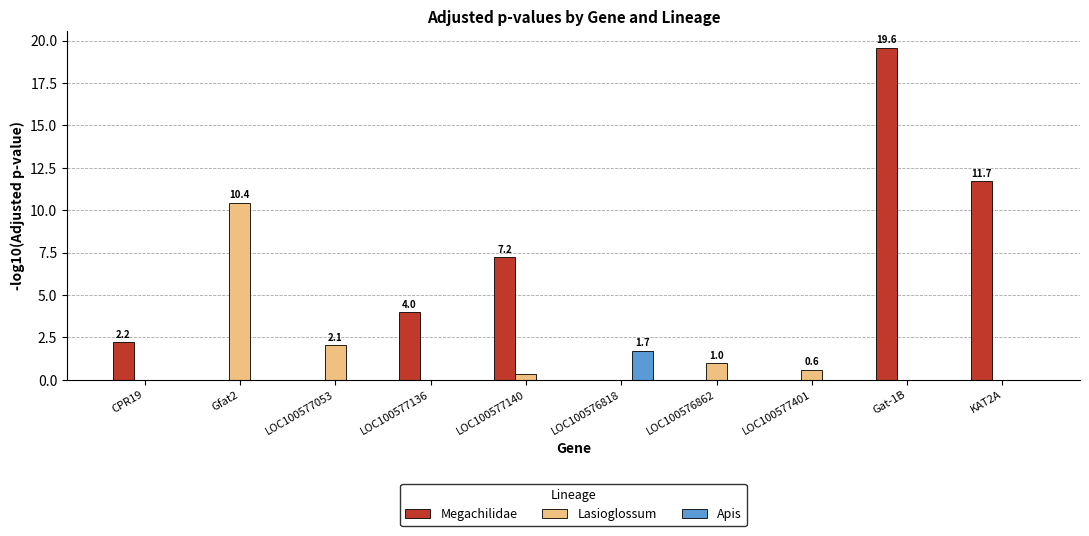

What is the highest value of the Megachilidae series?

19.6